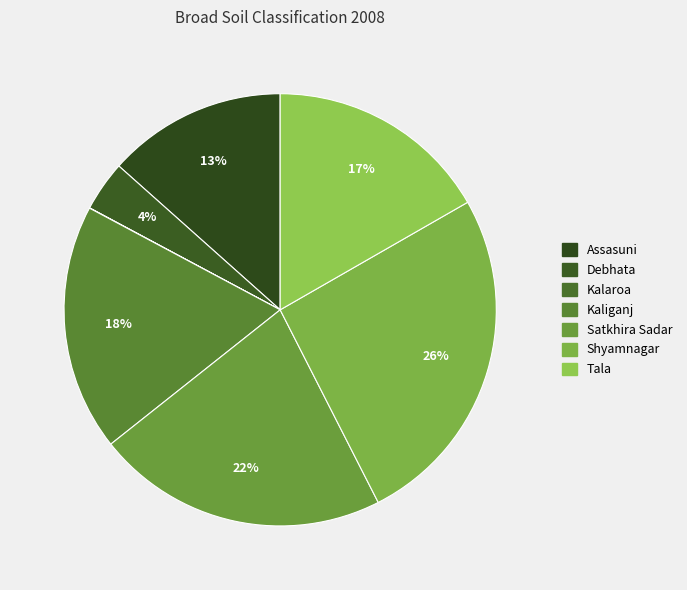

What portion of the pie excludes Shyamnagar?

74.2%